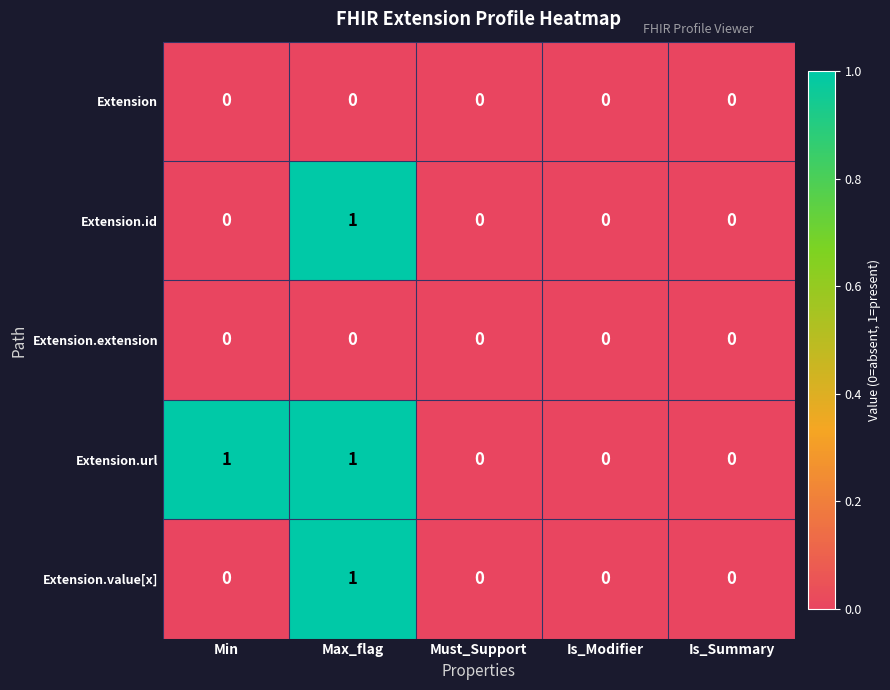

Which series has the largest total across all categories?

Extension.url